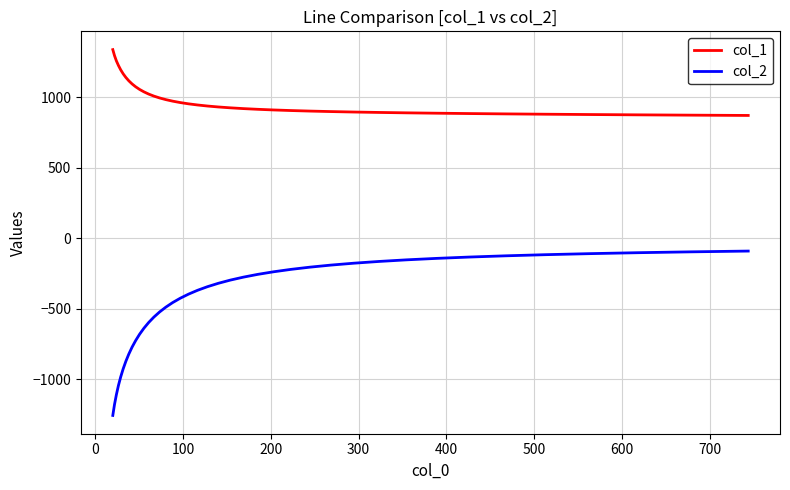

Which series has the widest spread of values?

col_2